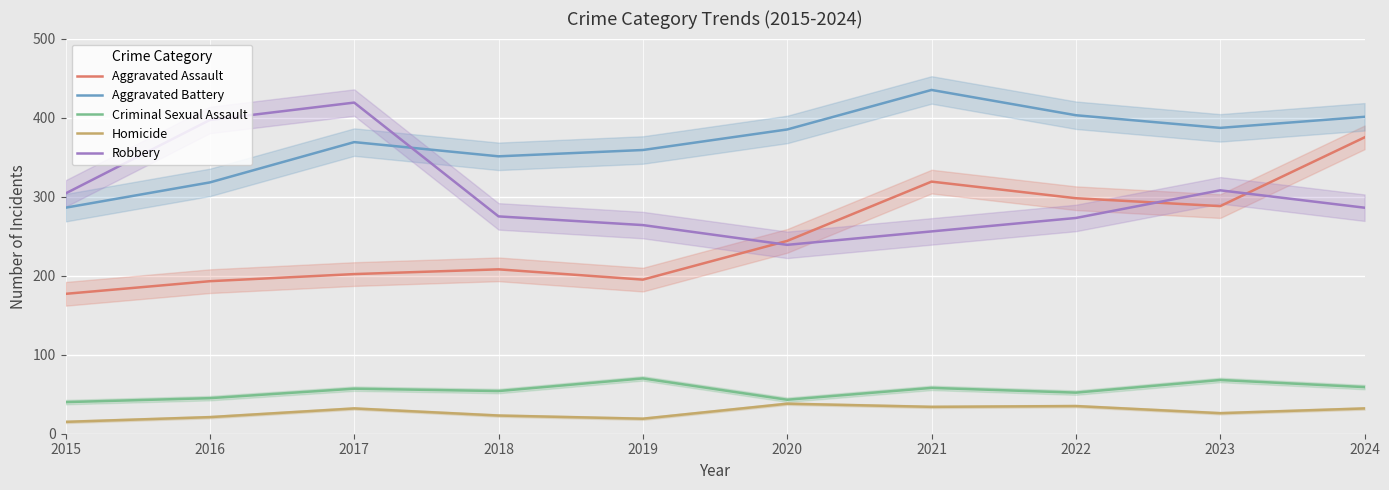

How many lines are shown in the chart?

5